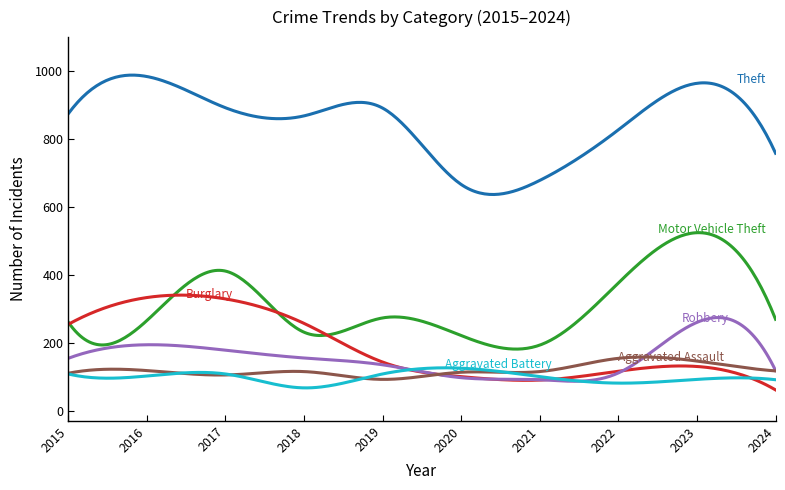

How many categories are shown in the chart?

300